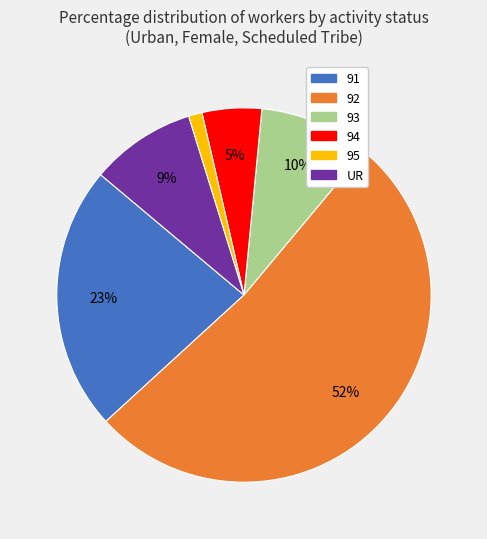

Which category has the smallest portion of the pie?

95